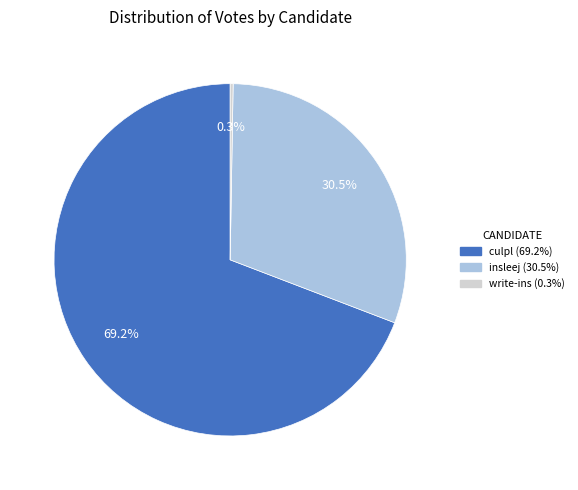

How much of the chart is everything except culpl?

30.8%